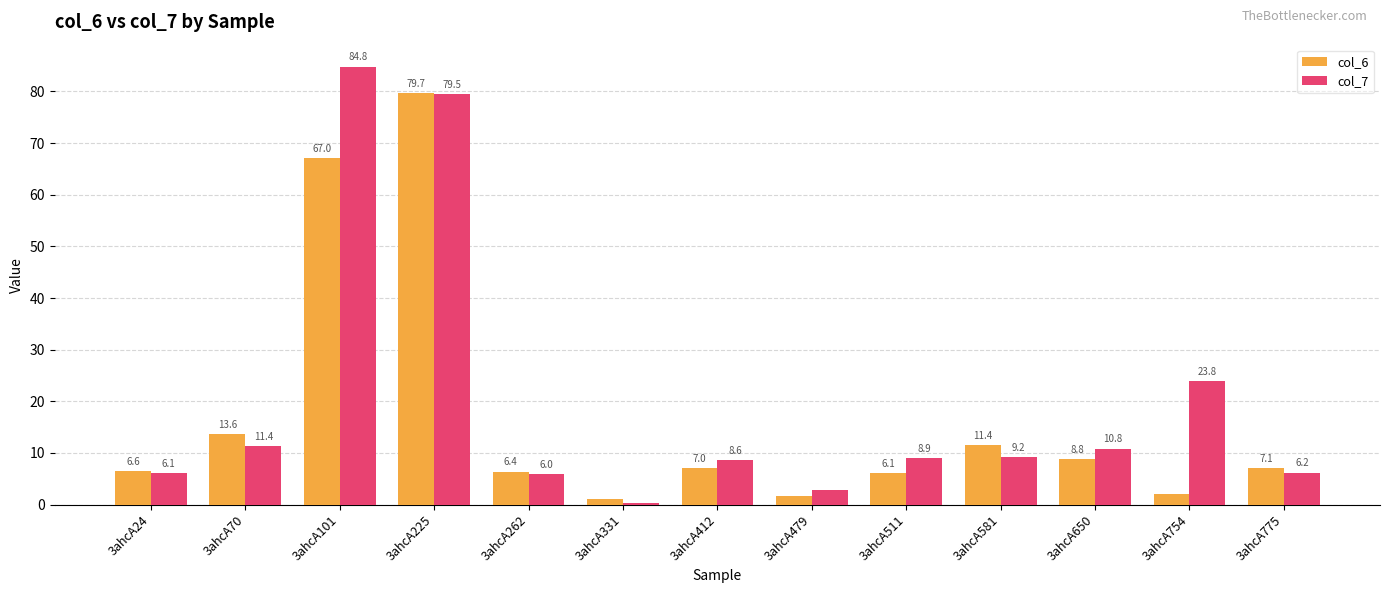

At which label does col_6 first exceed 7?

3ahcA70